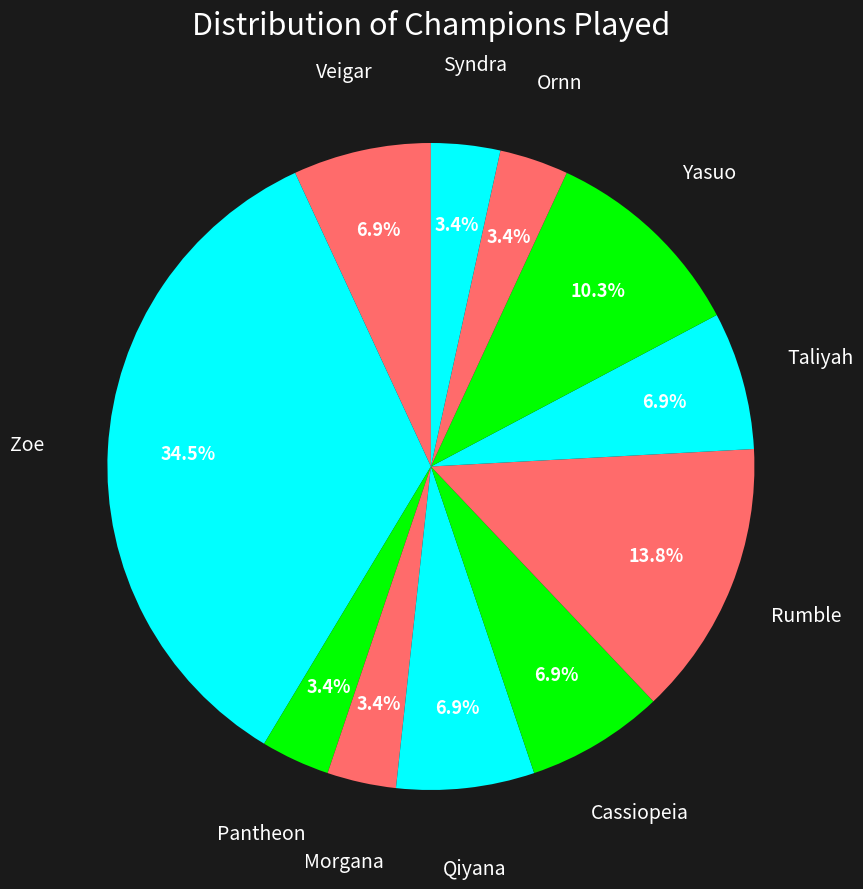

Between Cassiopeia and Ornn, which is larger?

Cassiopeia